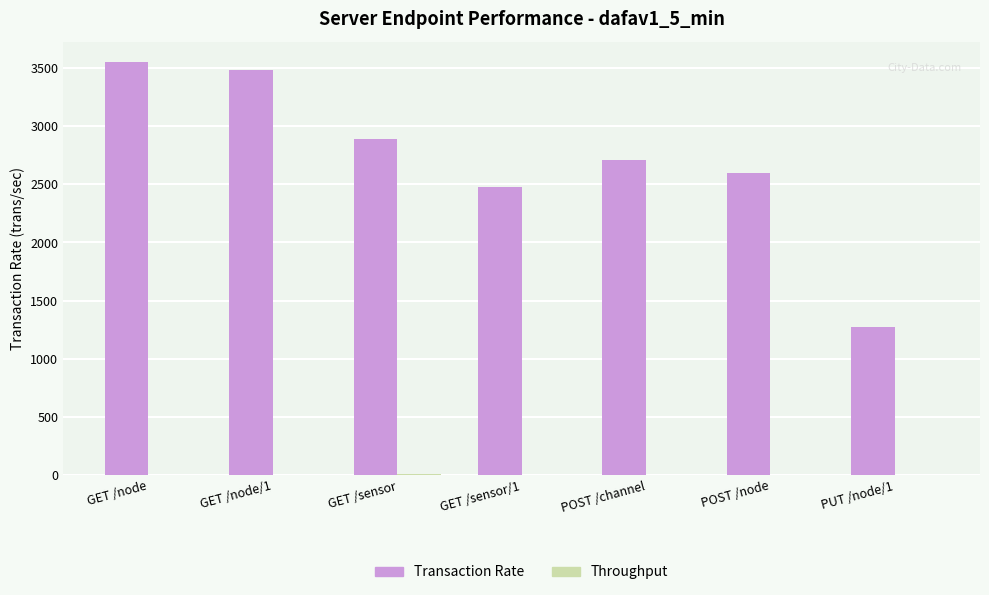

At which label is Transaction Rate closest to 2411?

GET /sensor/1